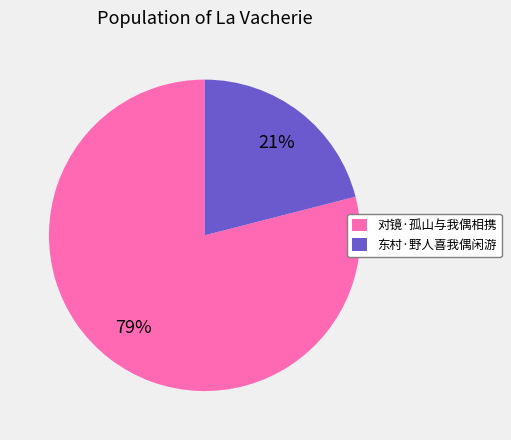

Which slice is the largest?

对镜·孤山与我偶相携